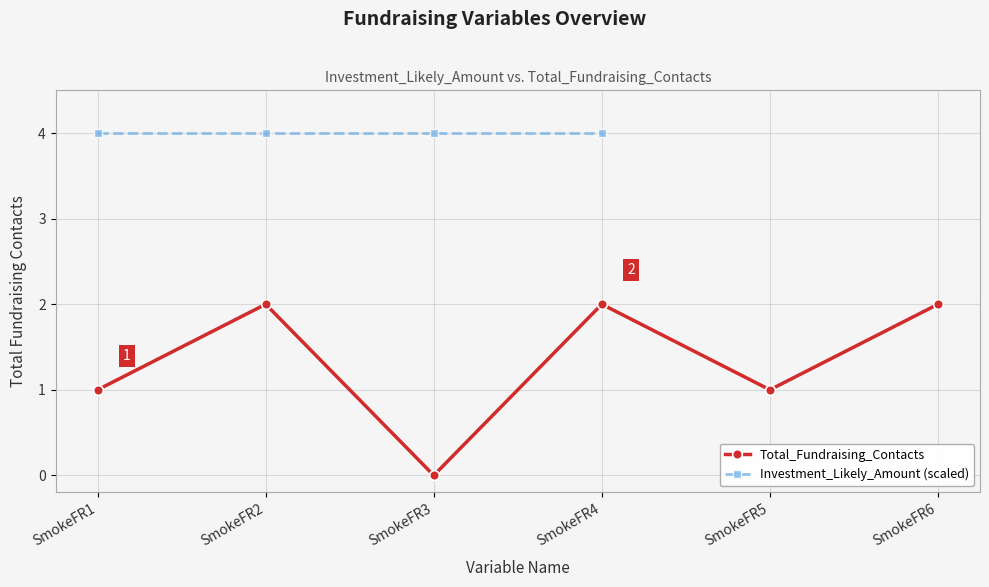

At which category does the chart reach its peak across all series?

SmokeFR2